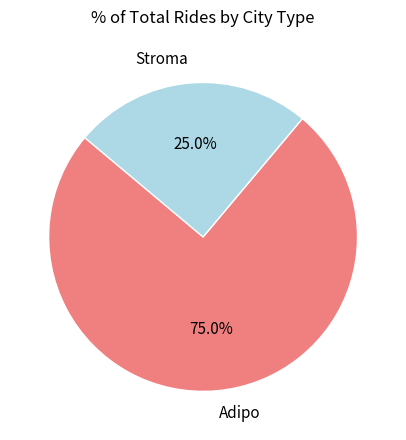

What is the majority slice?

Adipo